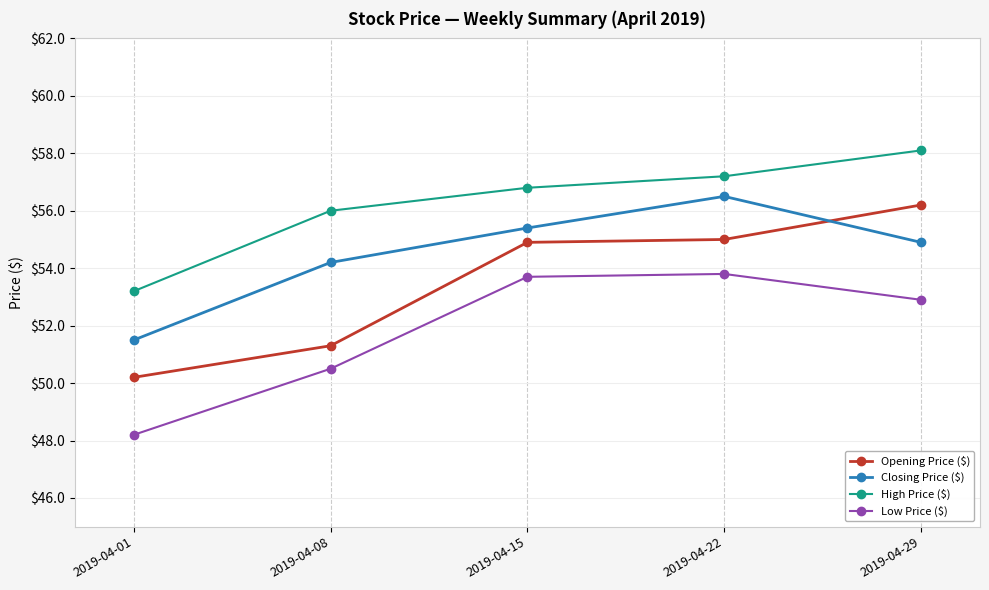

Reading right to left, list all the values displayed in this chart.

Opening Price ($): 56.2	55.0	54.9	51.3	50.2
Closing Price ($): 54.9	56.5	55.4	54.2	51.5
High Price ($): 58.1	57.2	56.8	56.0	53.2
Low Price ($): 52.9	53.8	53.7	50.5	48.2